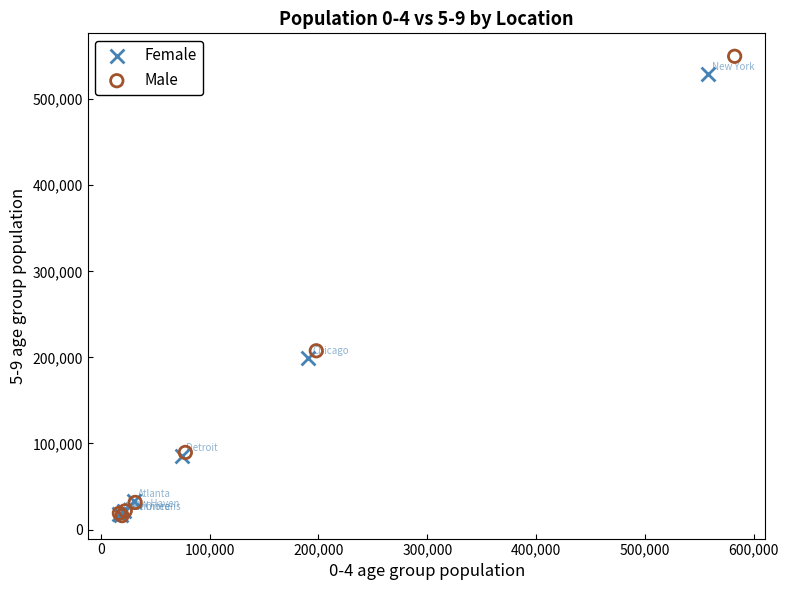

Which series has the largest Y range (max minus min)?

Male